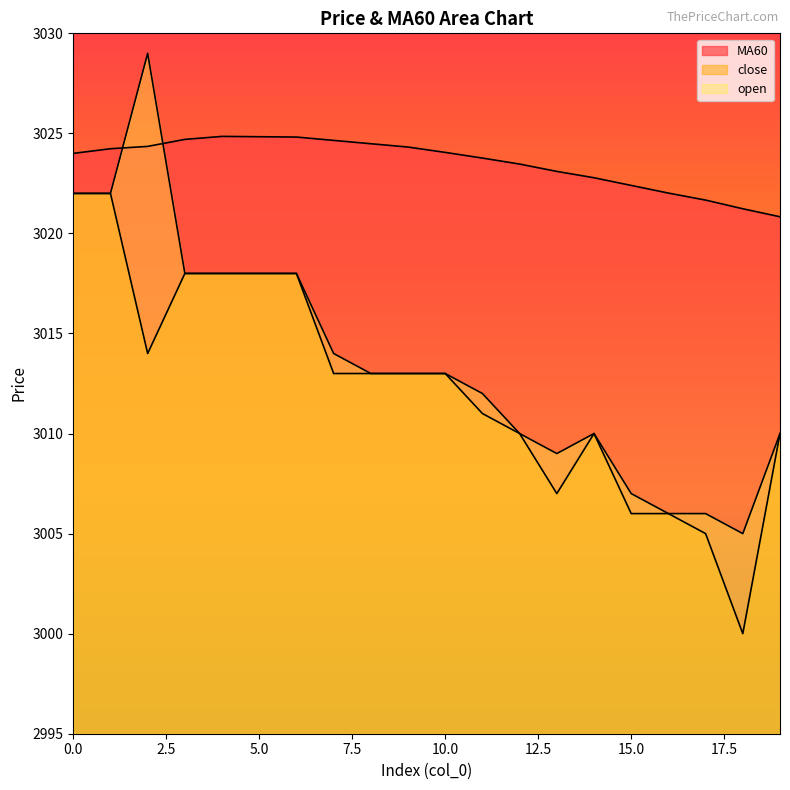

True or false: close and open cross at least once.

False